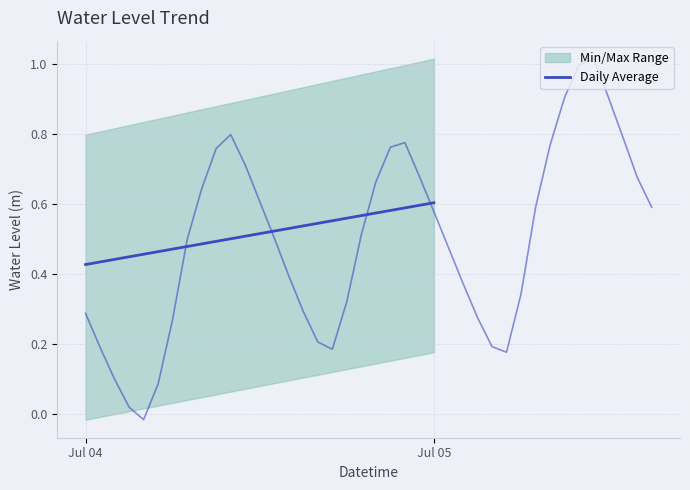

The chart shows a value of 0.4 at Jul 05. True or false?

False